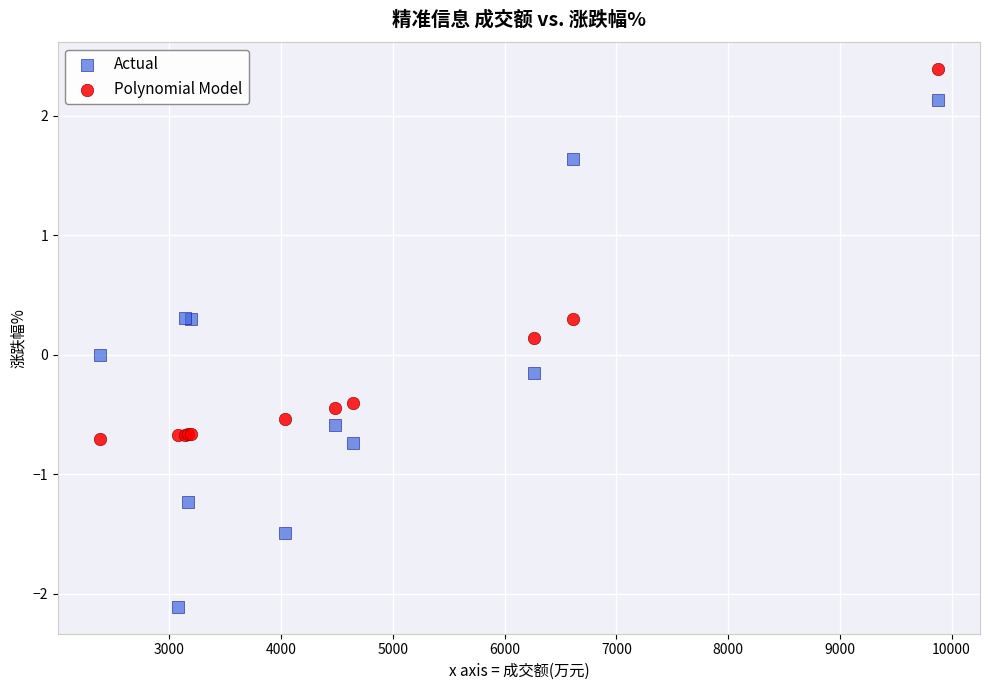

Which series contains the highest Y value?

Polynomial Model